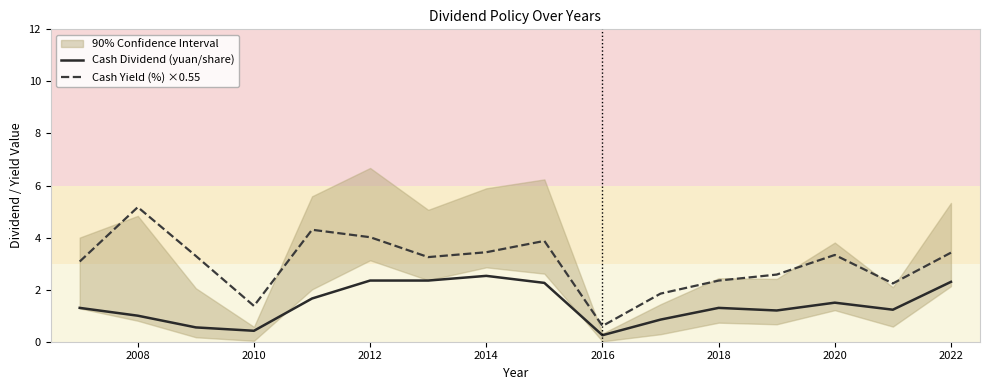

Is it true that Cash Dividend (yuan/share) equals 0.2 at 2016?

True